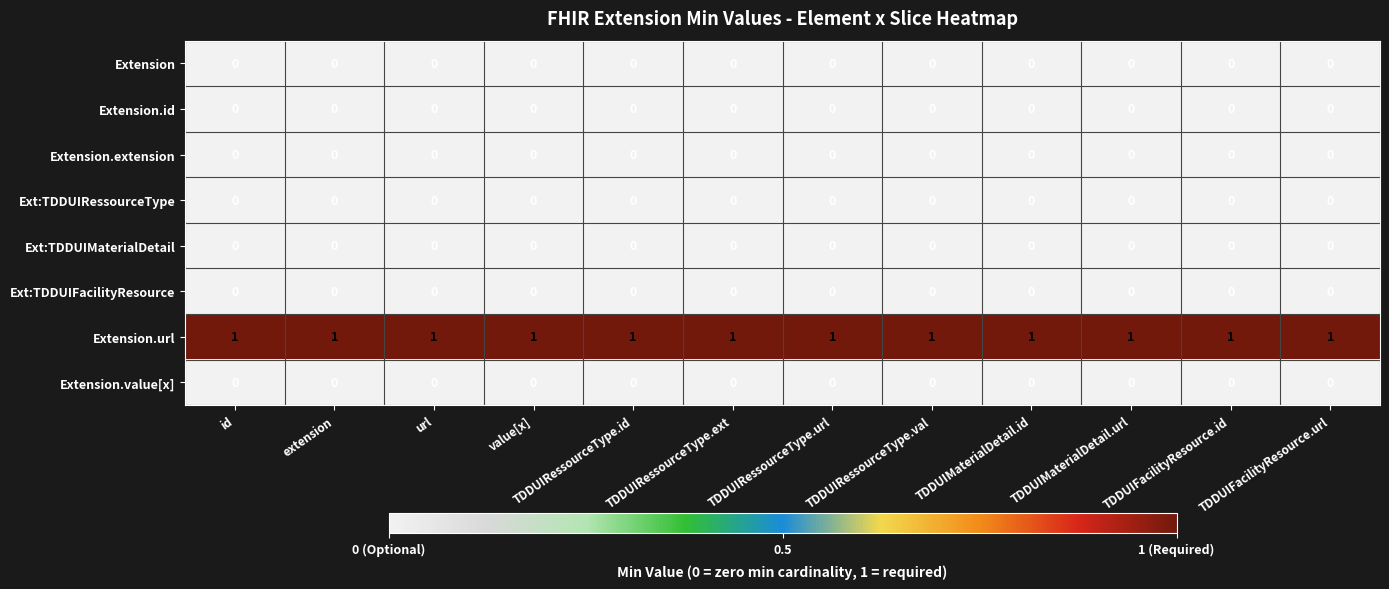

The Ext:TDDUIRessourceType series shows 0 at url. True or false?

True